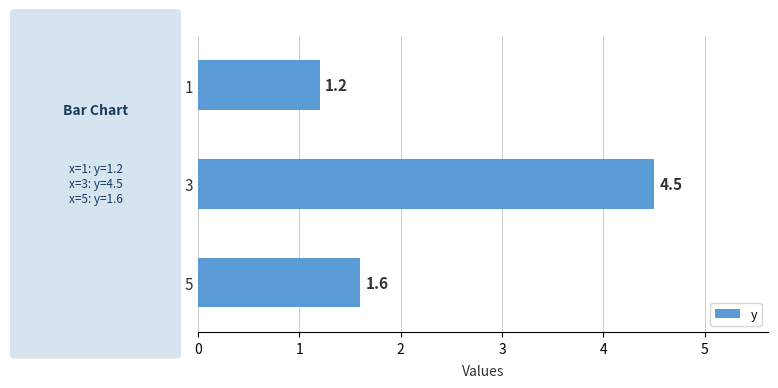

What is the greatest value displayed?

4.5